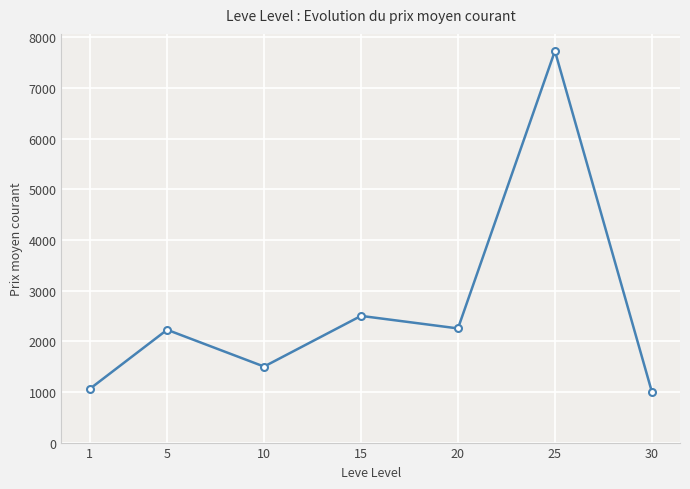

Is it true that the value at 20 is 2252.8?

True